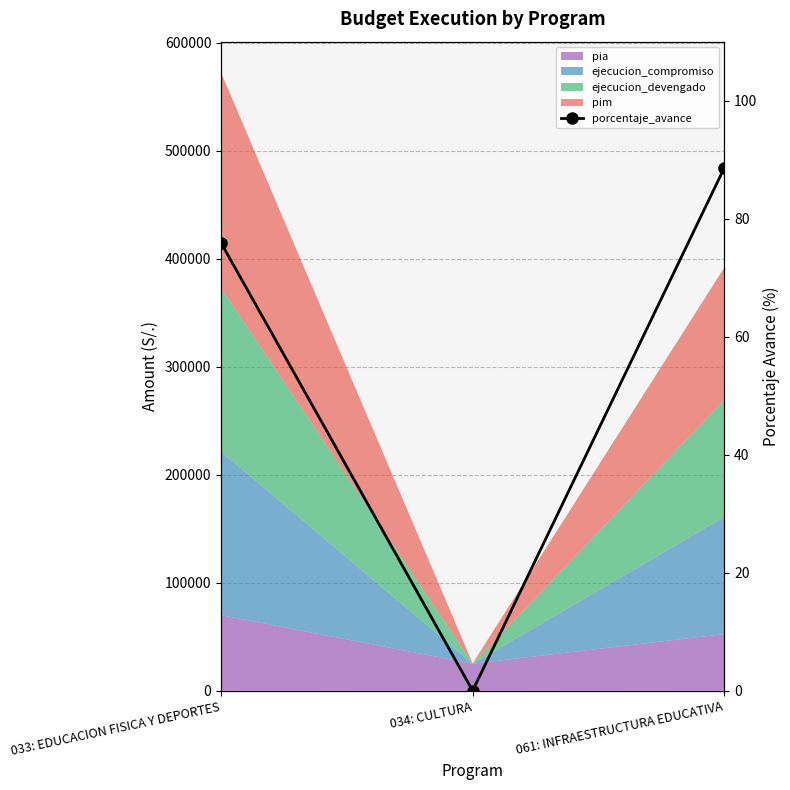

Rank the categories by value from highest to lowest.

061: INFRAESTRUCTURA EDUCATIVA, 033: EDUCACION FISICA Y DEPORTES, 034: CULTURA